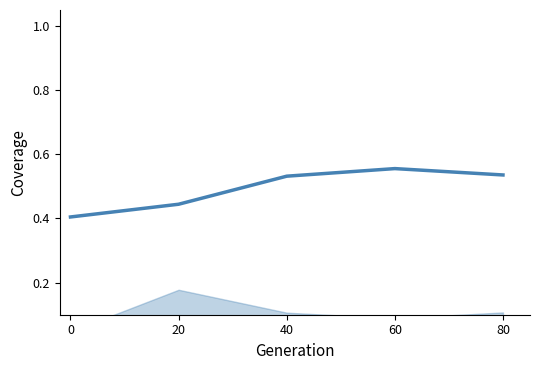

The chart shows a value of 0.3 at 40. True or false?

False